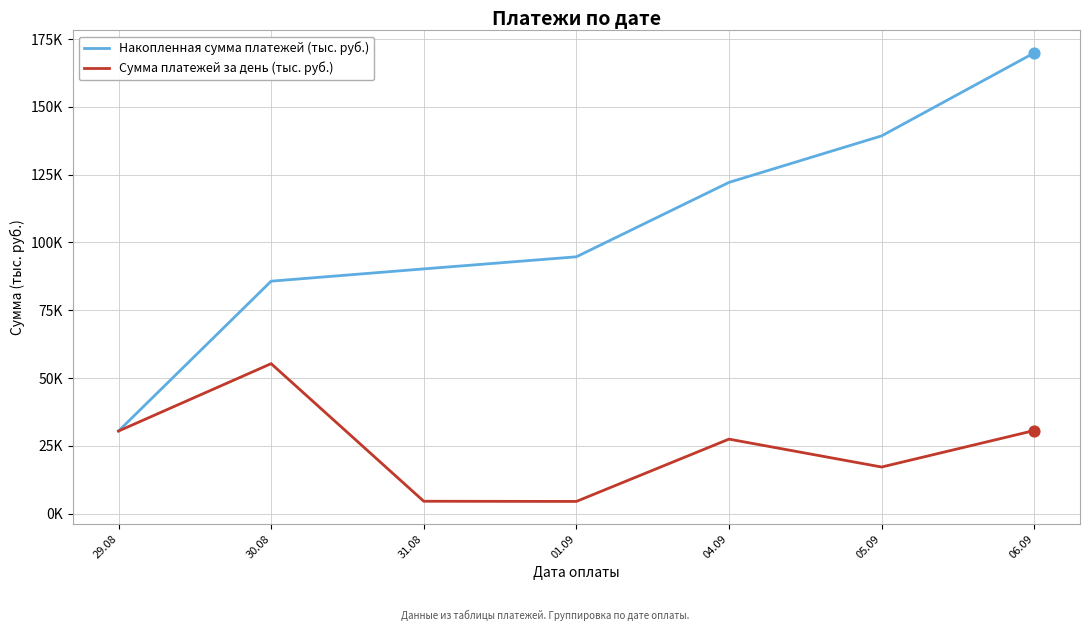

At how many categories does at least one series exceed 151?

1